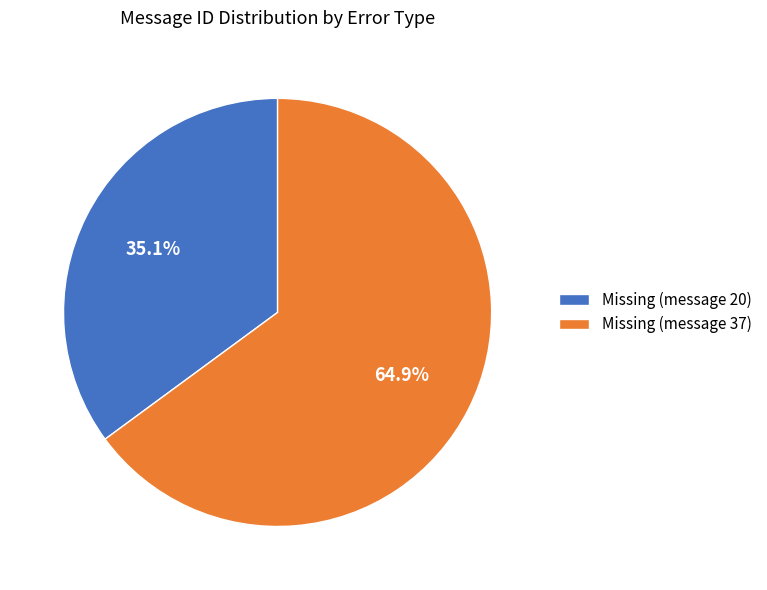

Approximately how many times larger is the value at Missing (message 20) compared to Missing (message 37)?

0.5